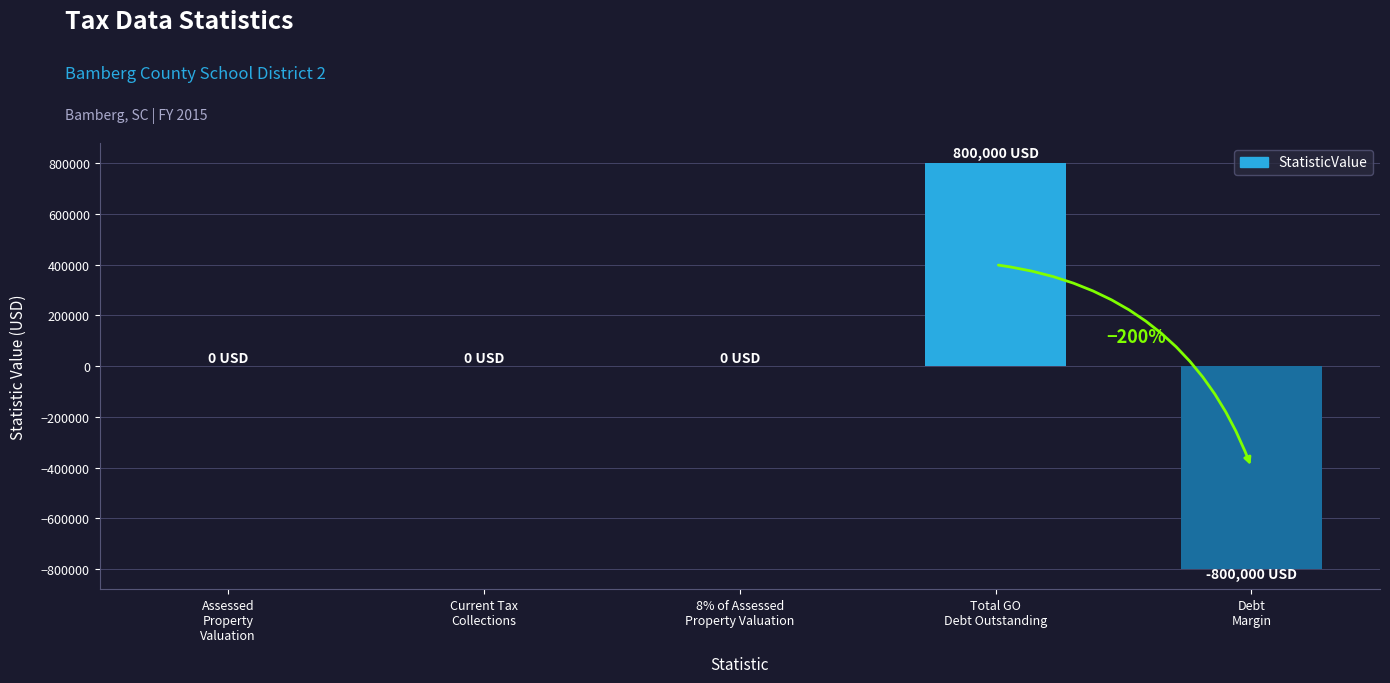

What is the maximum value shown in the chart?

800000